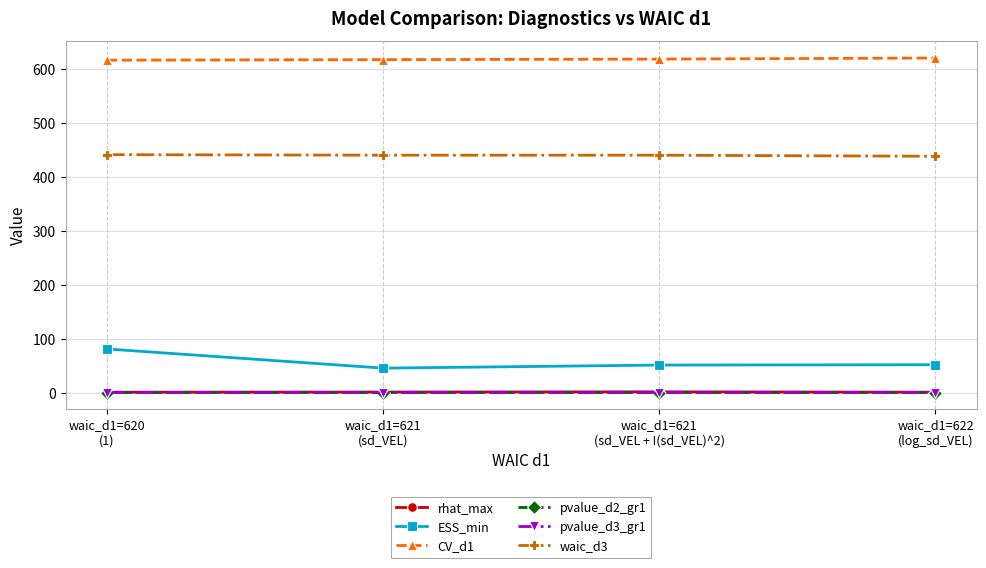

Which series has the largest total across all categories?

CV_d1